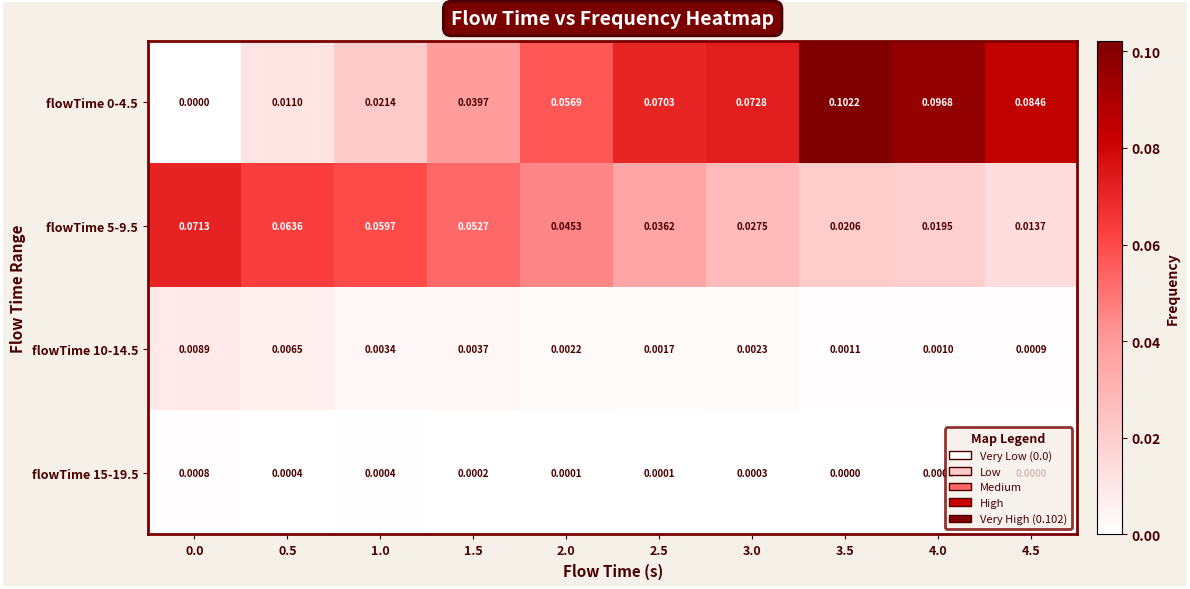

At how many categories does at least one series exceed 0?

10